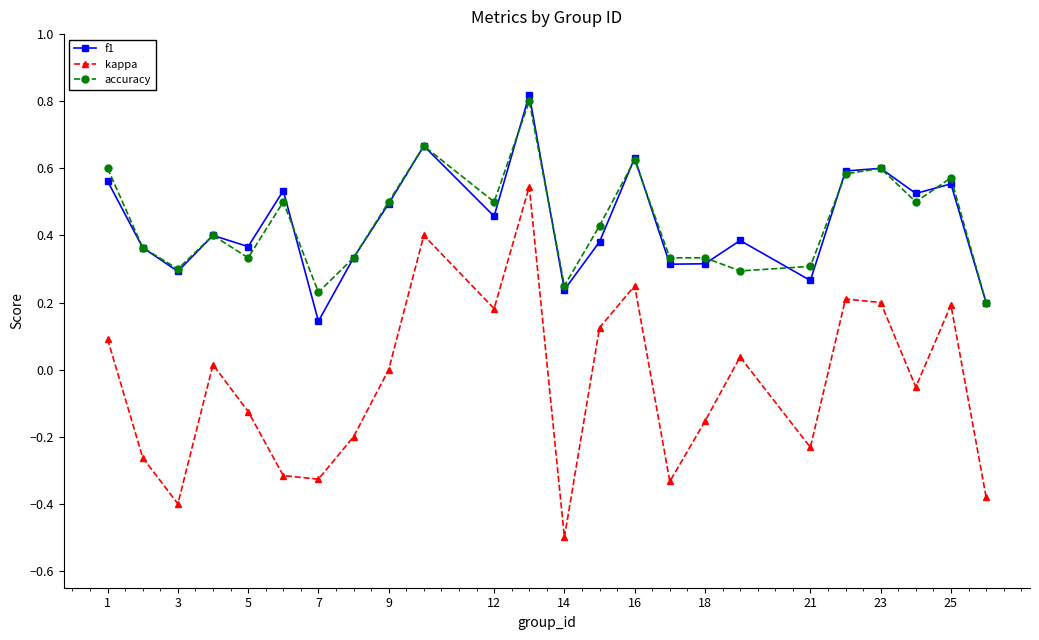

What is the lowest value of the kappa series?

-0.5